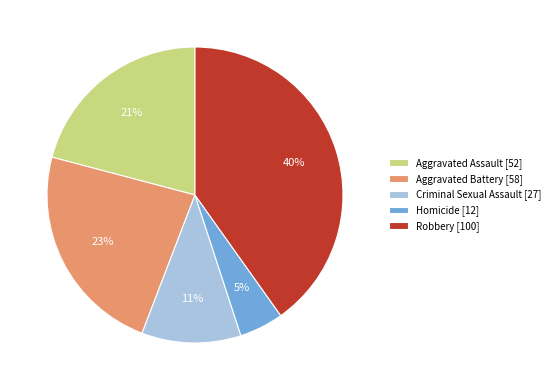

Which category has the smallest portion of the pie?

Homicide